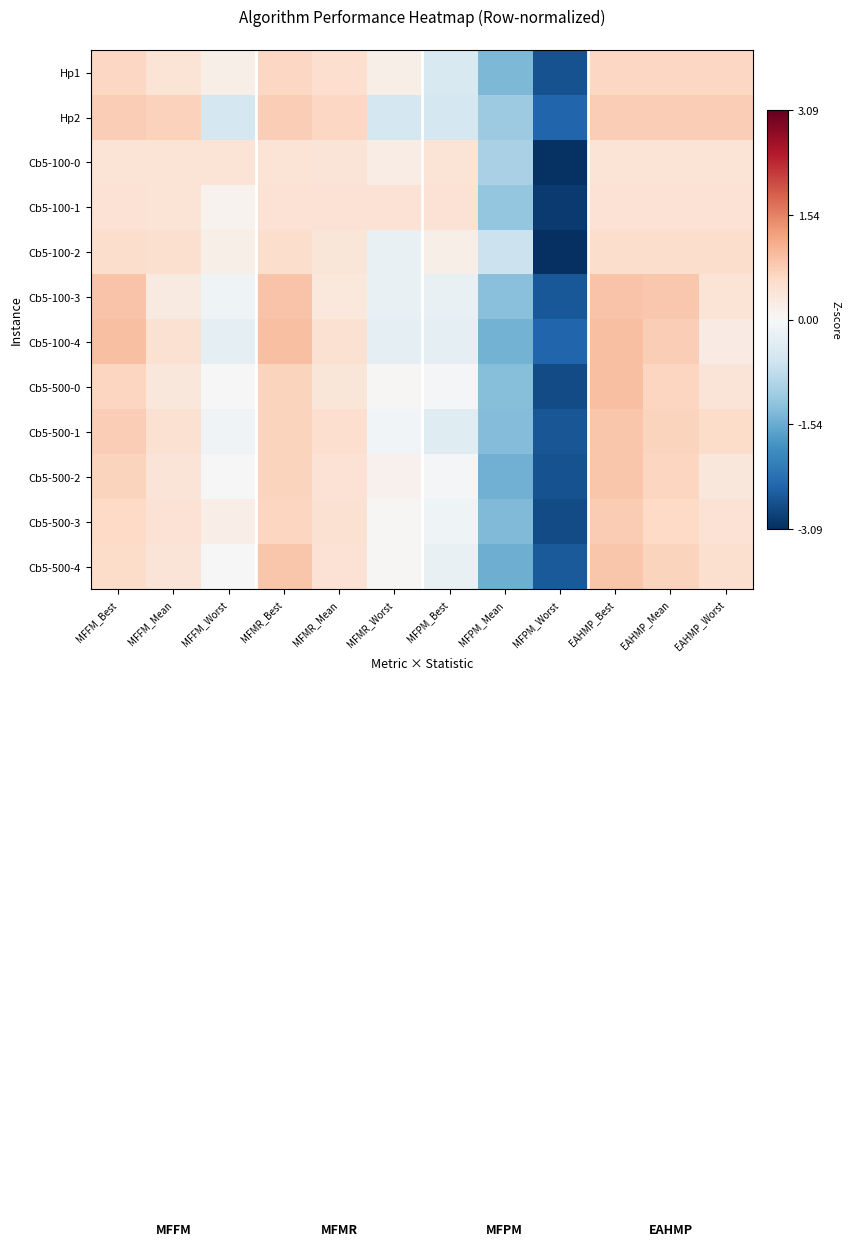

Count the number of data series in this chart.

12